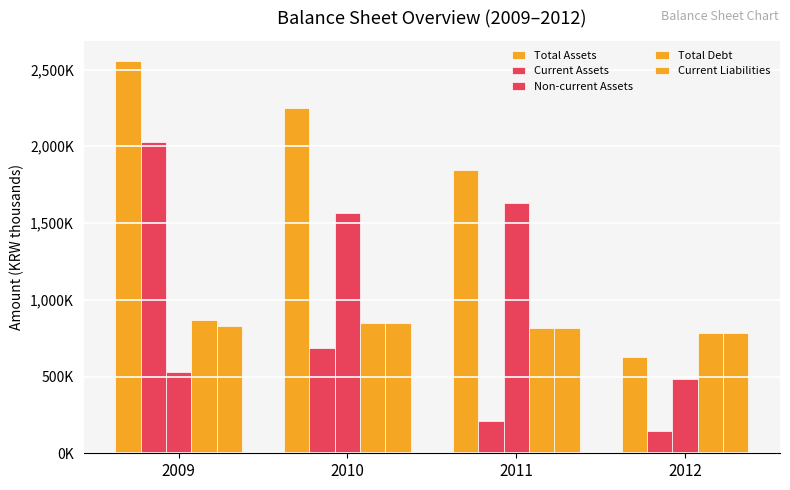

At 2012, list the series in order from largest to smallest.

Total Debt, Current Liabilities, Total Assets, Non-current Assets, Current Assets